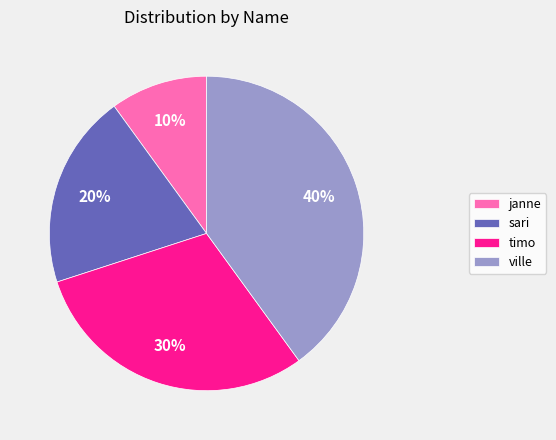

How many segments does this pie chart have?

4